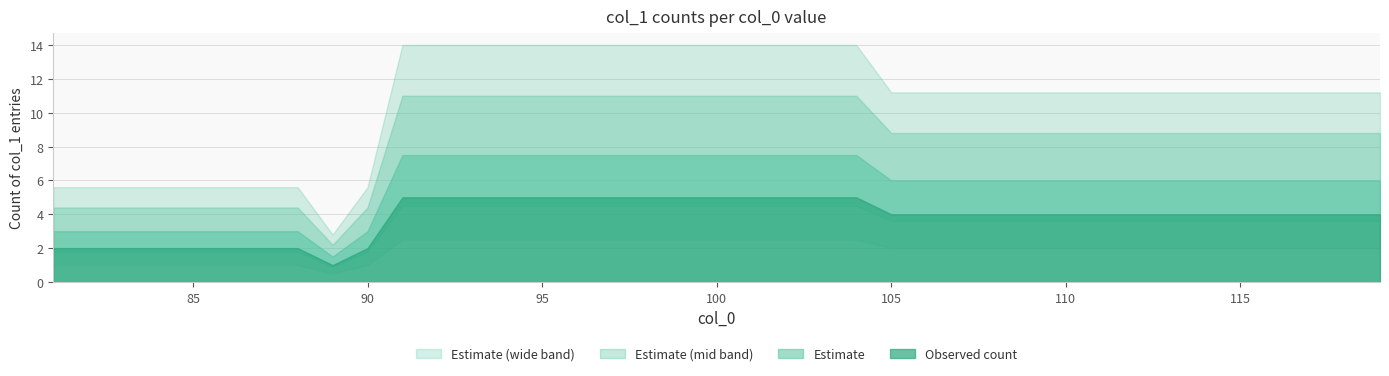

How many values are between 2 and 5?

39